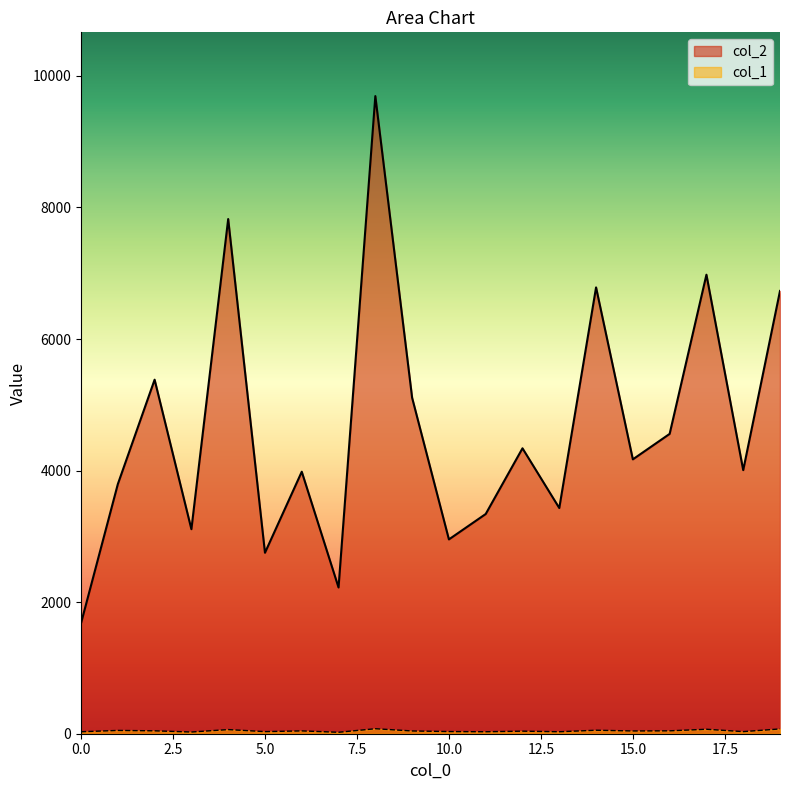

What is the value of the col_1 point at the 1st from the left?

30